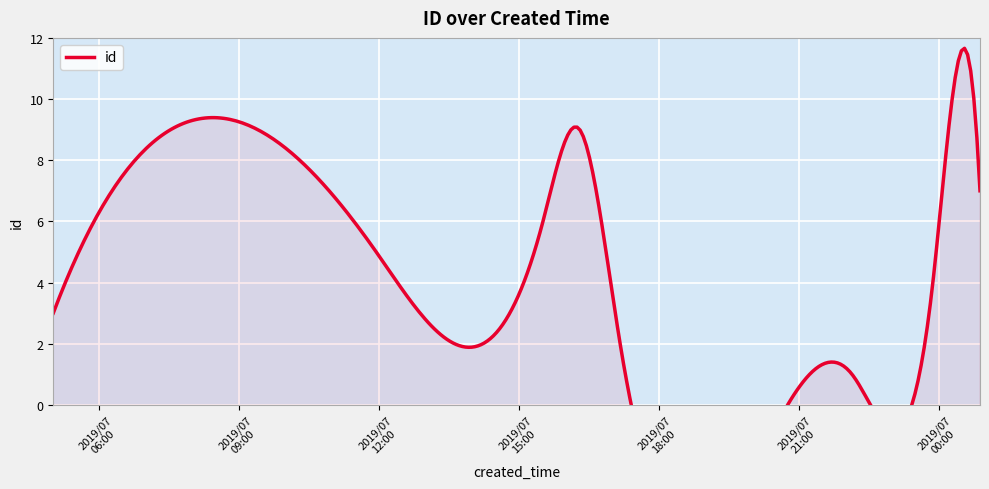

True or false: the data shows 4 at 2019-07-22T23:52:10.

True